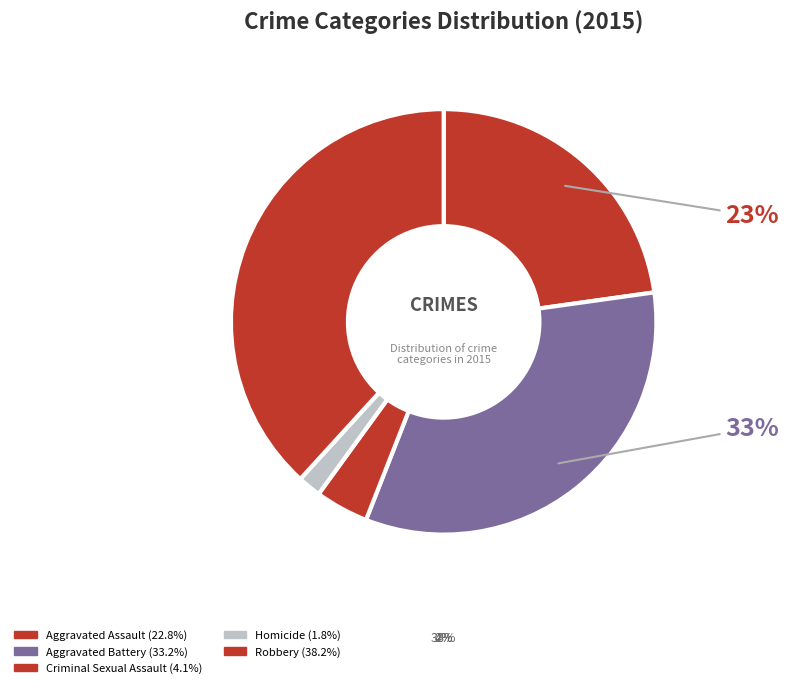

Is there a majority slice in this chart?

No